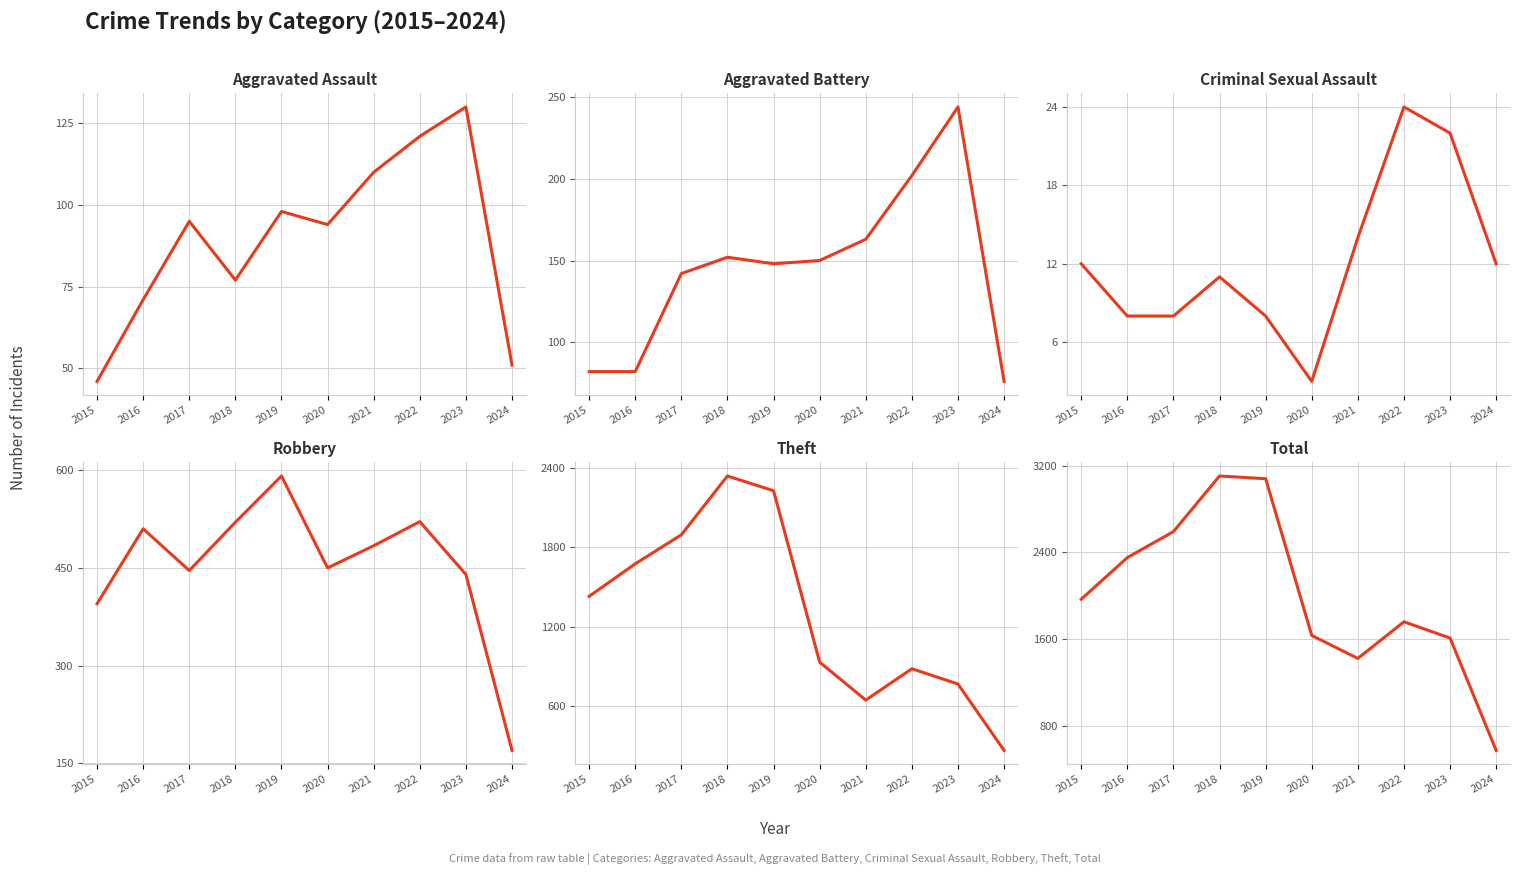

True or false: Theft has a value of 1676 at 2016.

True